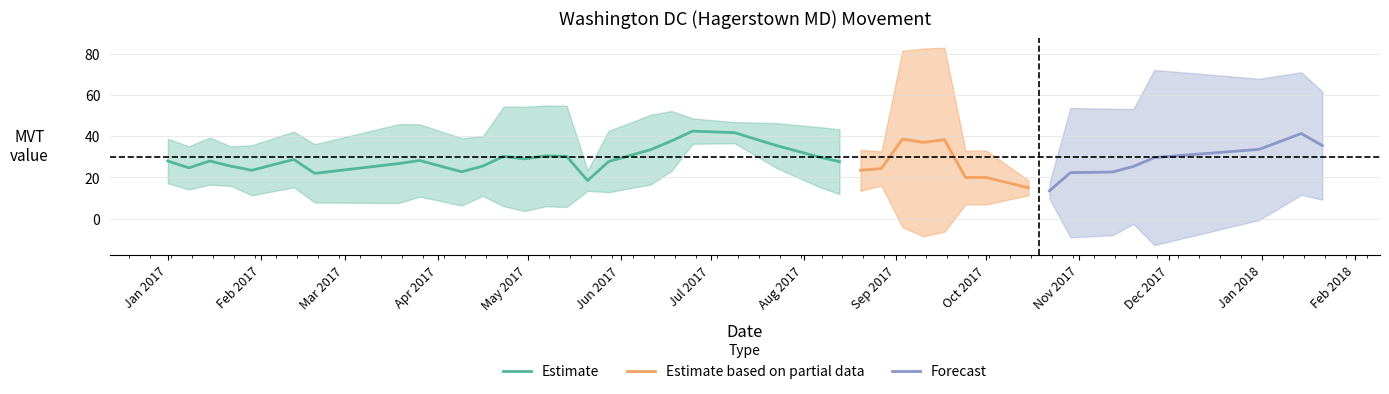

What is the label of the 34th point from the left?

33